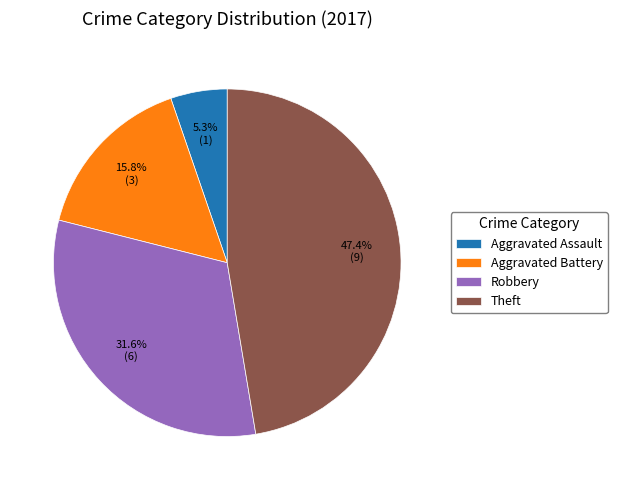

Is there any slice that represents more than half of the pie?

No